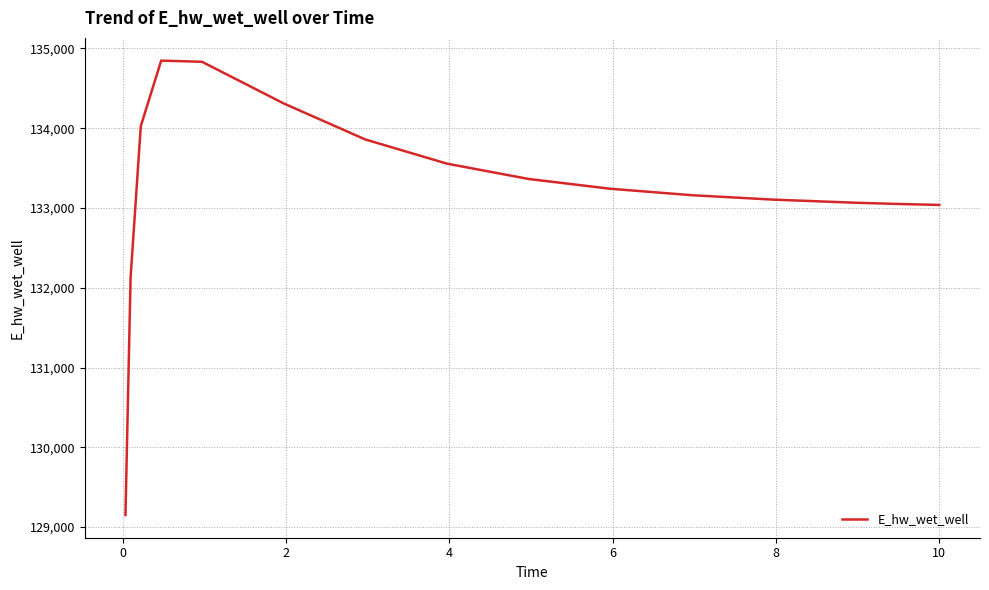

What is the minimum value shown in the chart?

129152.1